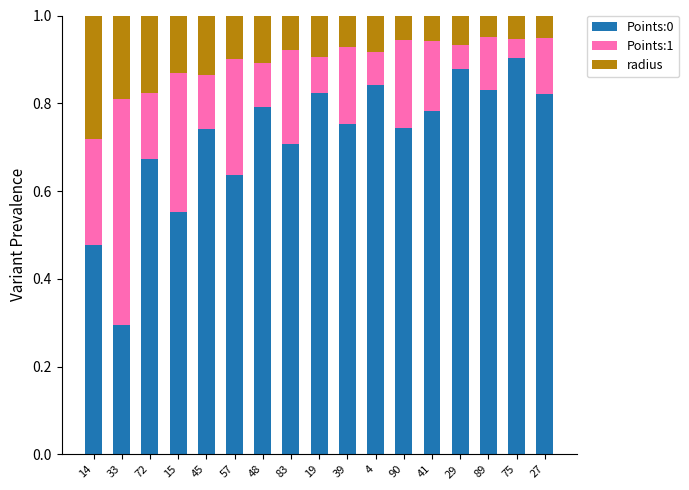

What is the sum of all Points:0 values?

12.2